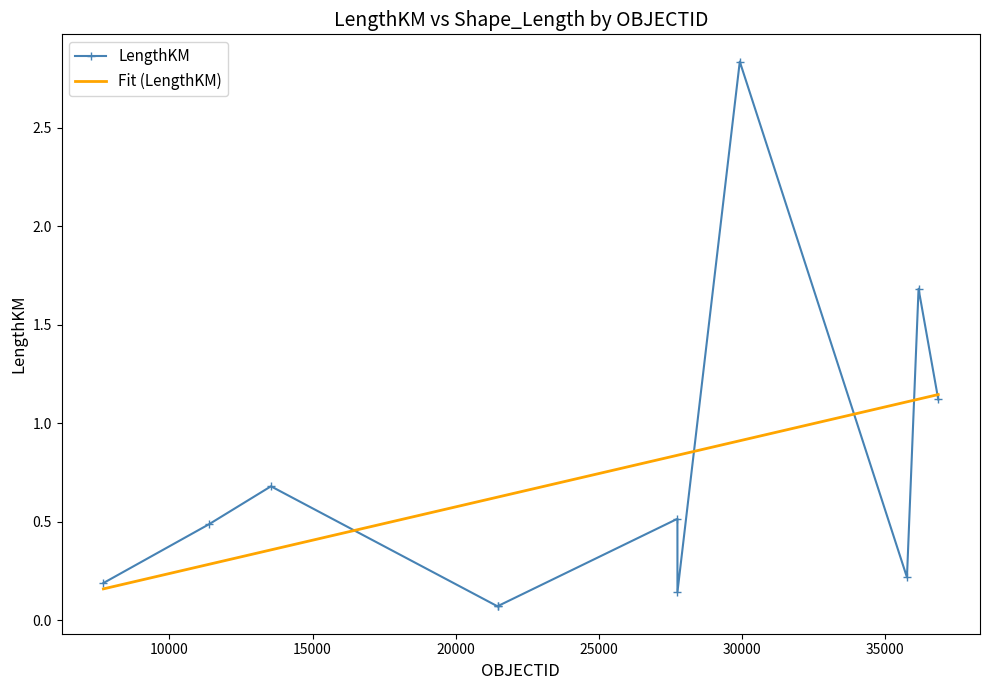

Reading left to right, transcribe all the data shown in this chart.

7694=0.2	11377=0.5	13546=0.7	21469=0.1	21470=0.1	27741=0.5	27742=0.1	29919=2.8	35757=0.2	36162=1.7	36850=1.1